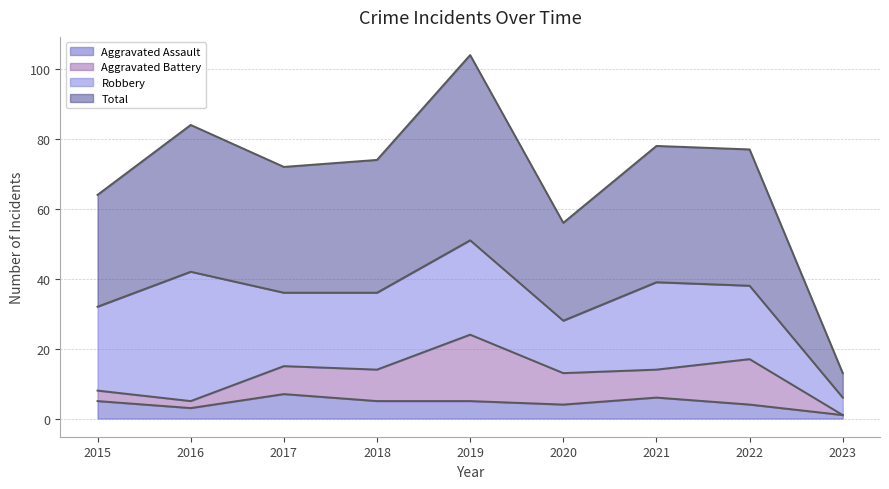

Is the value of Aggravated Assault at 2016 greater than the value of Total at 2015?

No